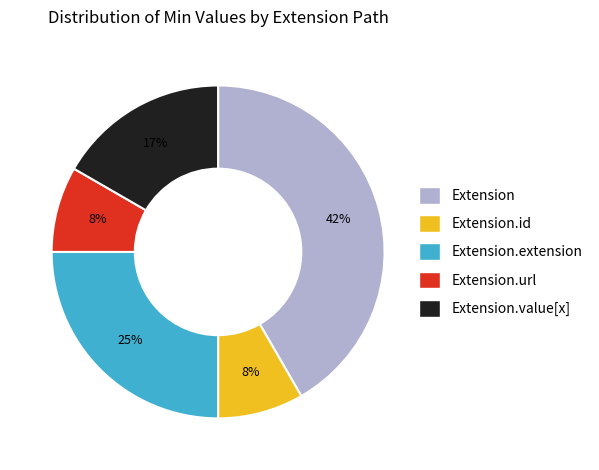

To the nearest percent, what is the average slice percentage?

20%